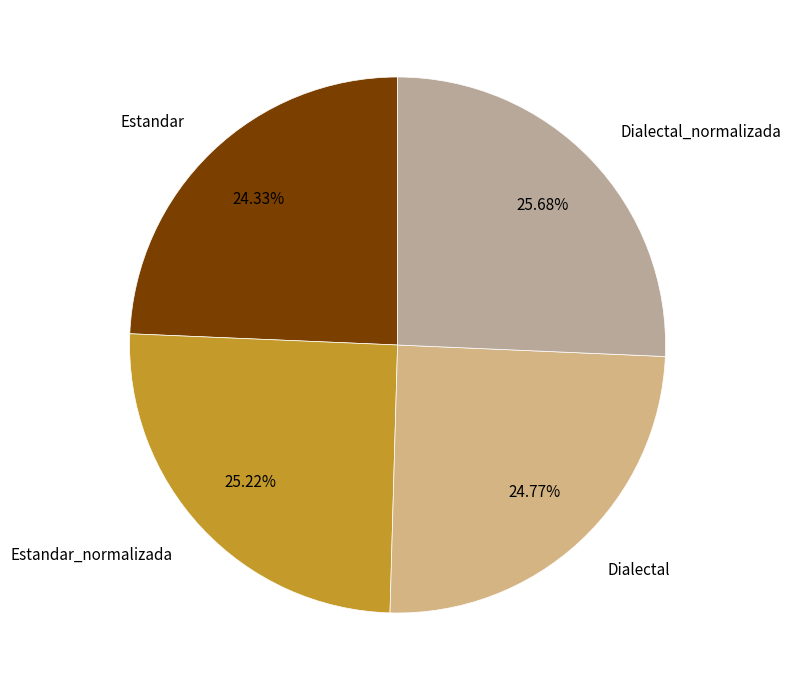

How many segments does this pie chart have?

4